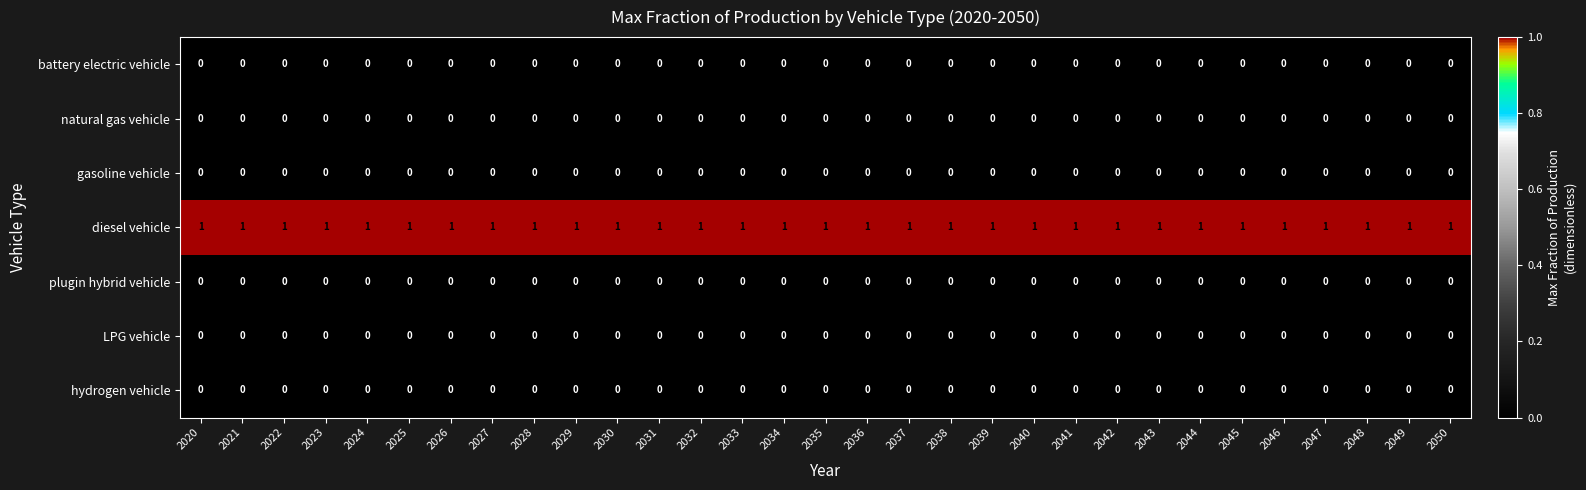

What is the total value across all series at 2039?

1